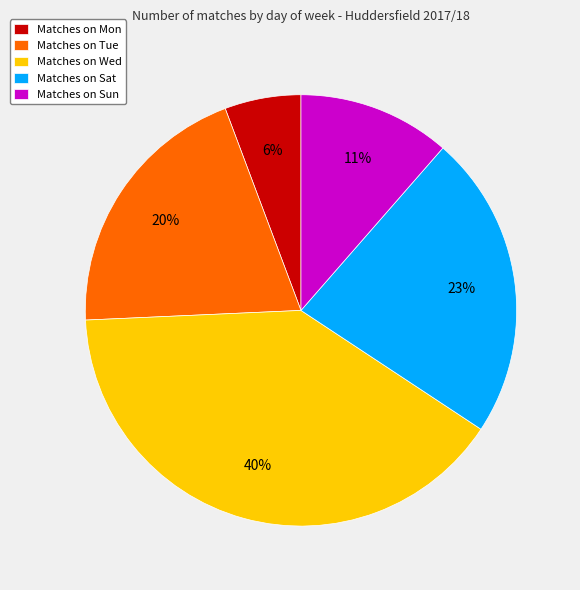

Count the number of slices in the pie.

5